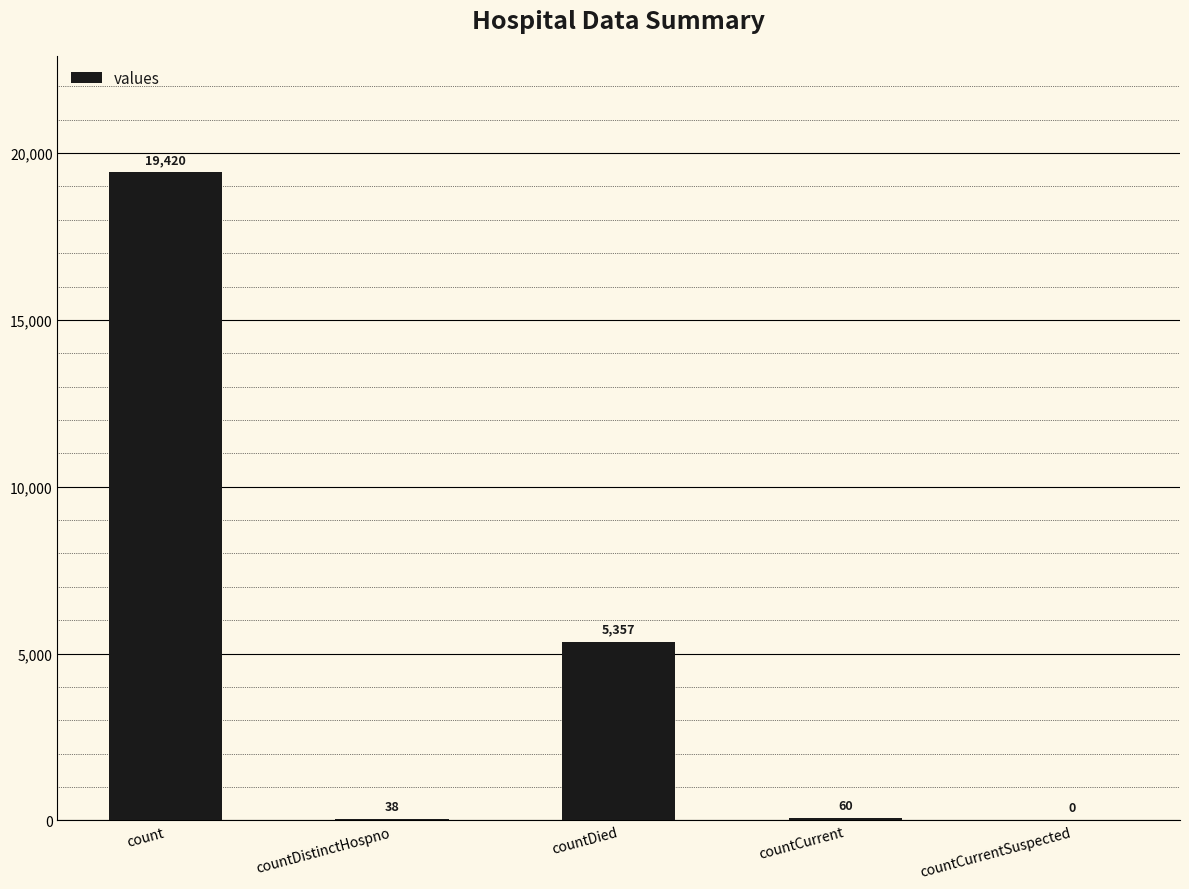

What is the average value?

4975